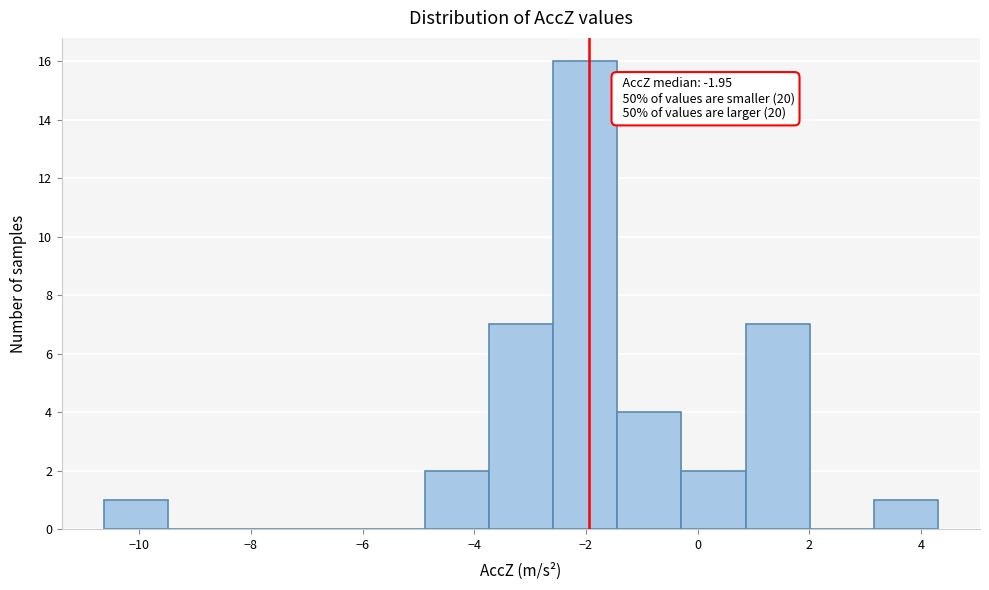

Which range on the x-axis has the tallest bar?

-2.6 to -1.4